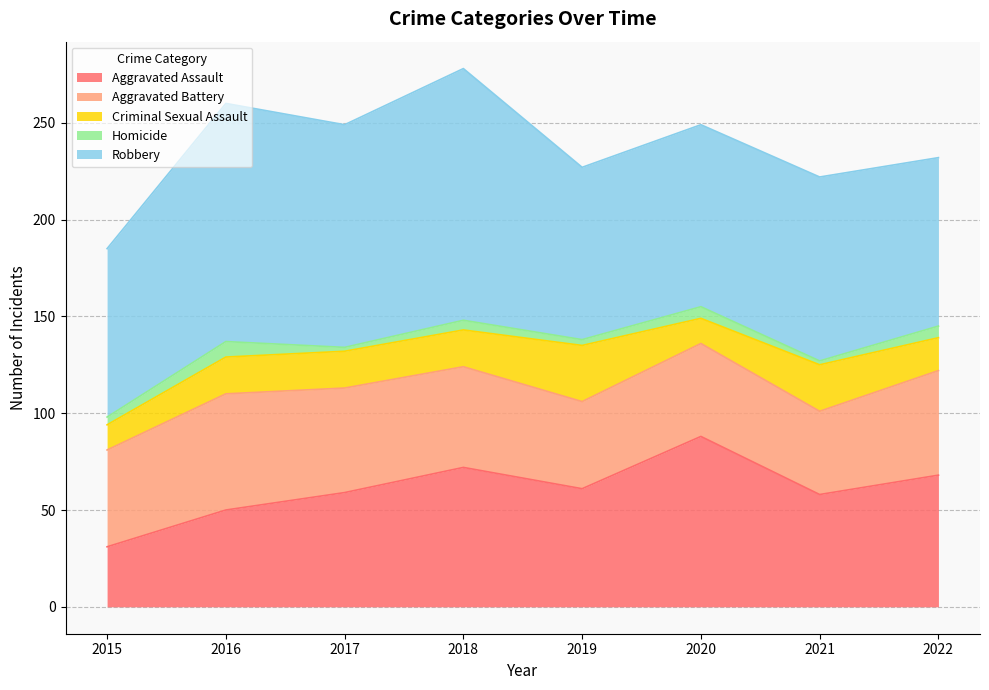

How many Aggravated Battery values are between 48 and 54?

5